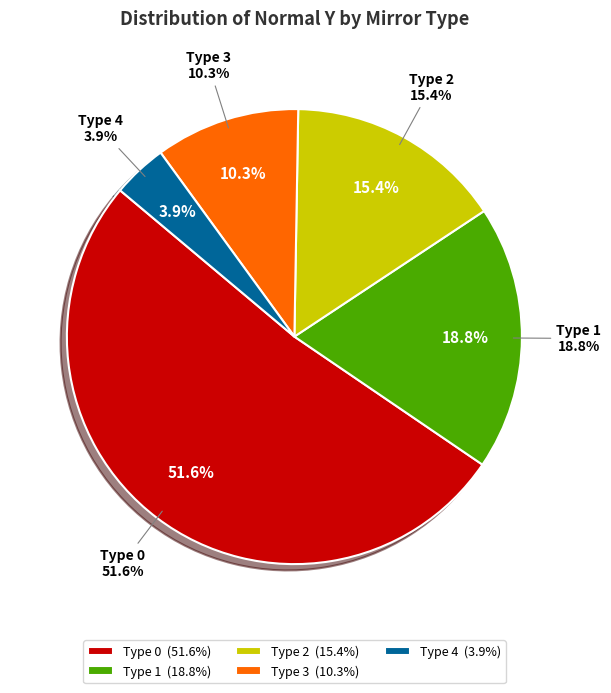

The 8 slice represents 1% of the pie. True or false?

False